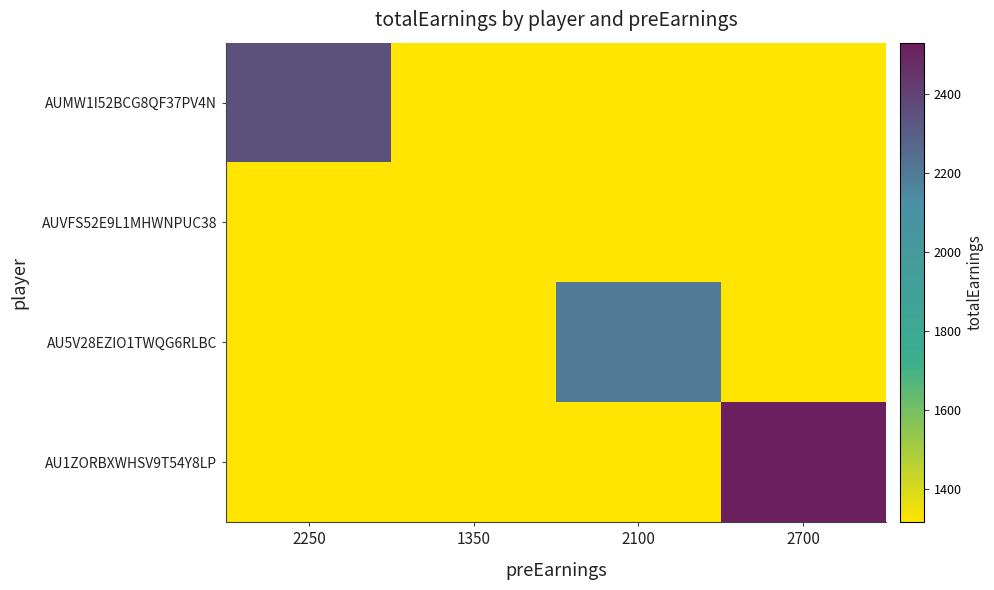

Which series has the largest total across all categories?

AU1ZORBXWHSV9T54Y8LP